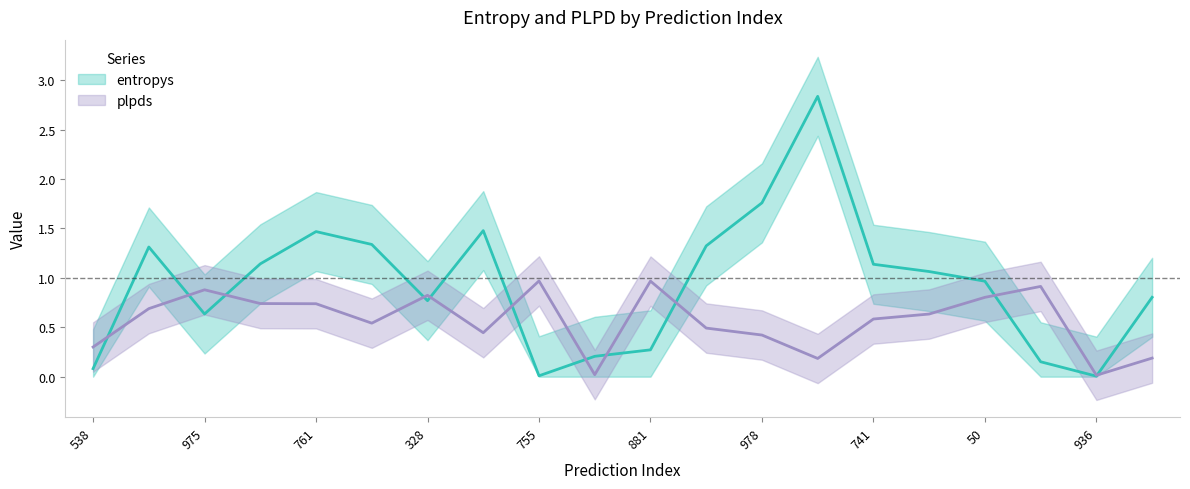

Between which two adjacent categories do plpds and entropys first intersect?

538 and 886